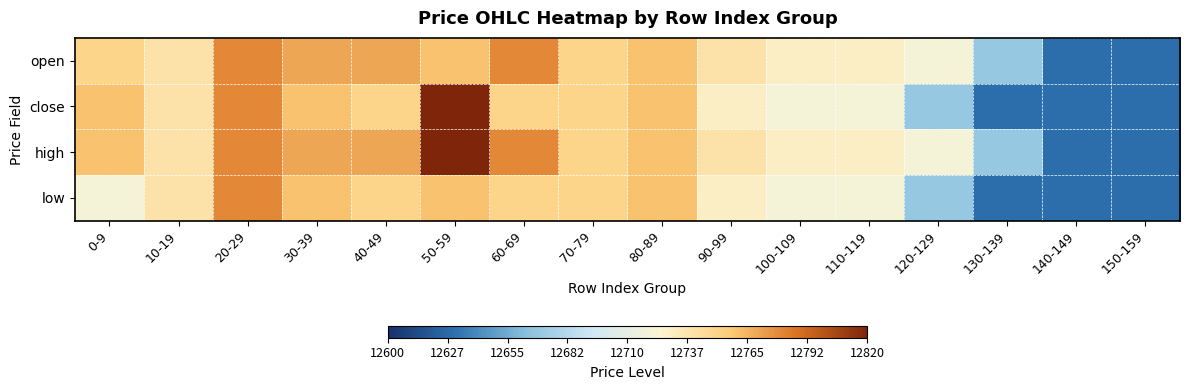

What is the total value across all series at 80-89?

51040